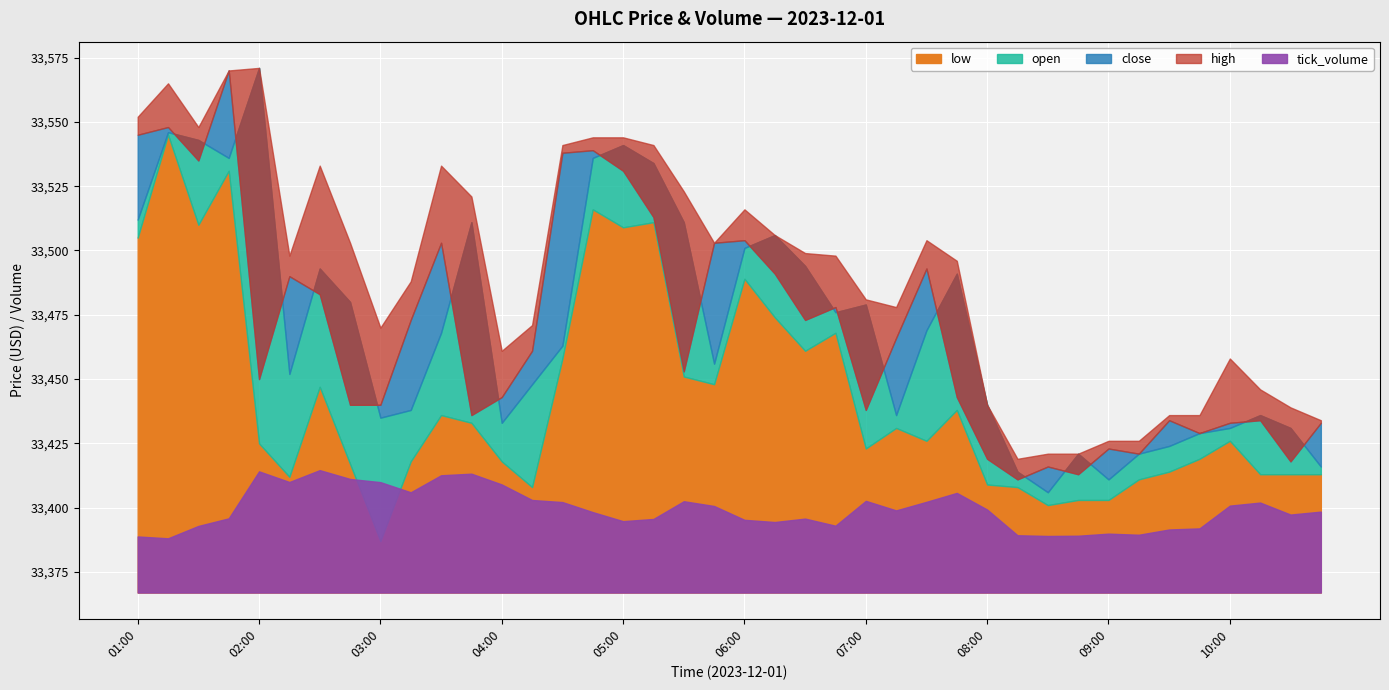

Where is the first local minimum for low?

01:30